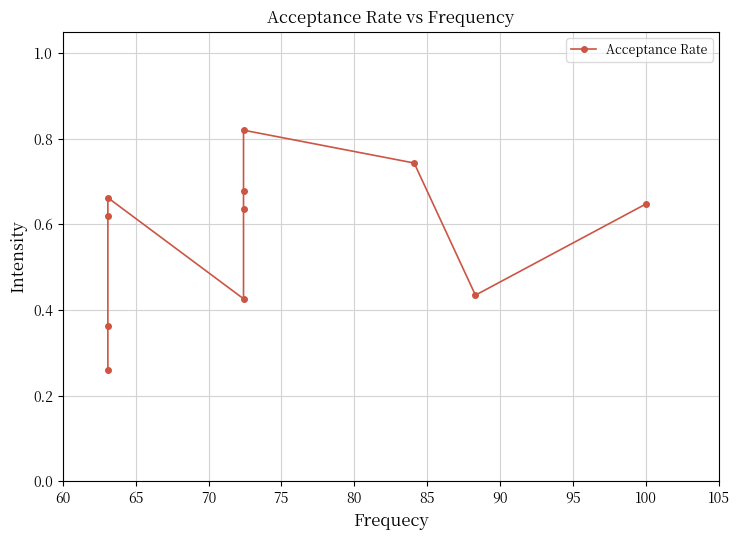

How many points are higher than both their immediate neighbors (excluding endpoints)?

2